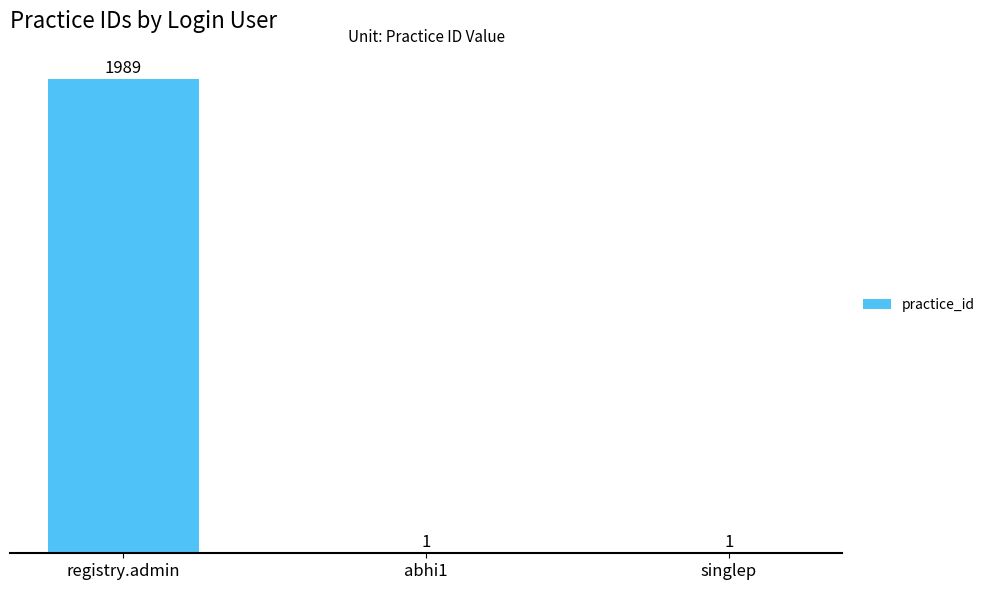

What is the sum of all values?

1991